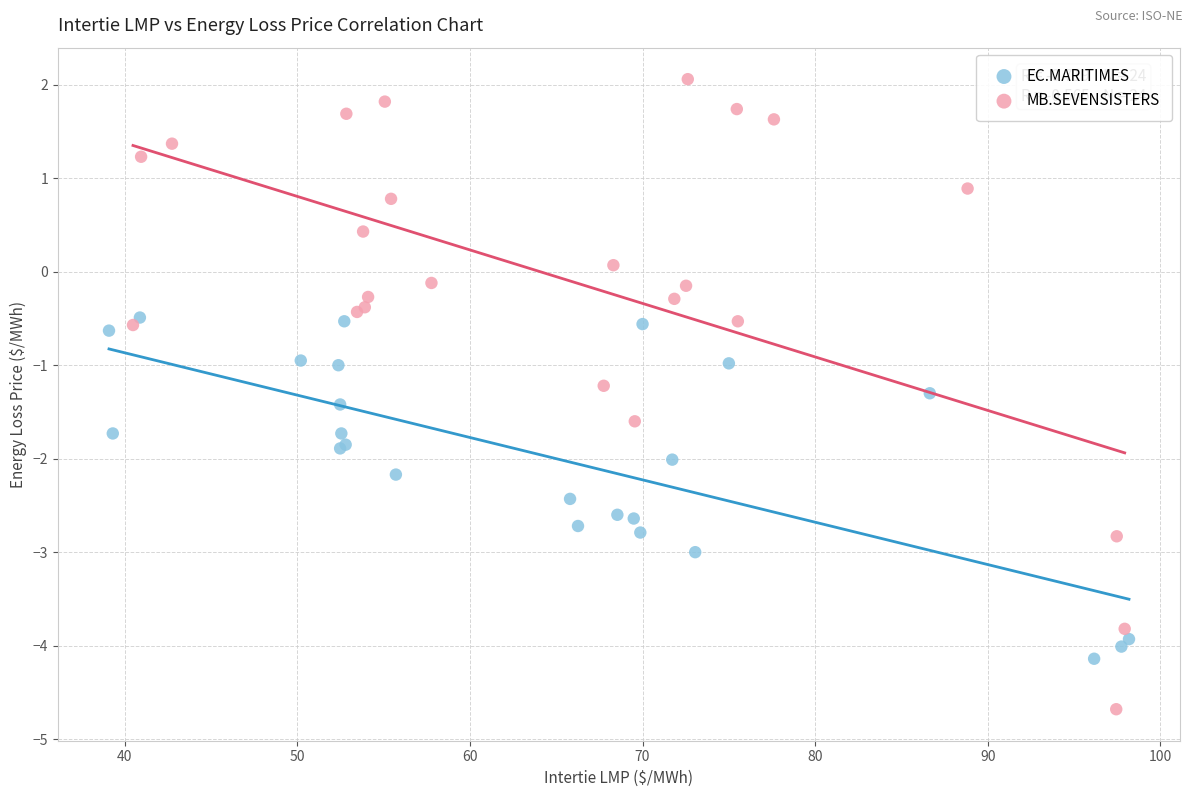

Which series reaches the maximum Y coordinate?

MB.SEVENSISTERS